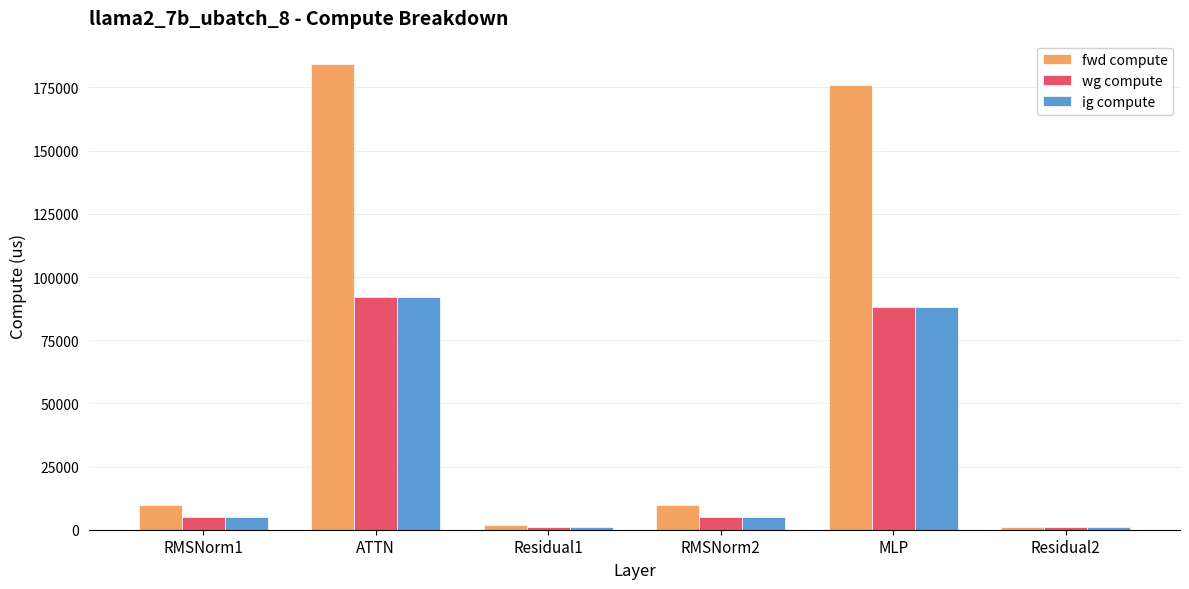

Is the value of wg compute at MLP greater than the value of ig compute at RMSNorm2?

Yes